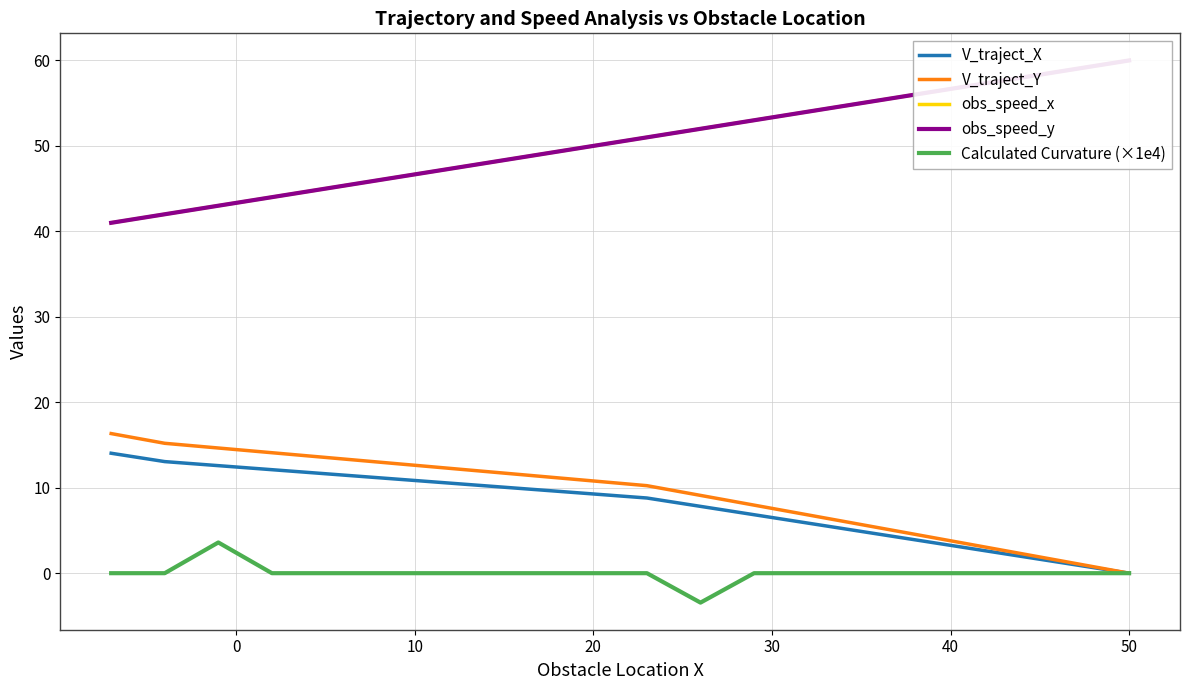

True or false: obs_speed_x and Calculated Curvature (×1e4) cross at least once.

False